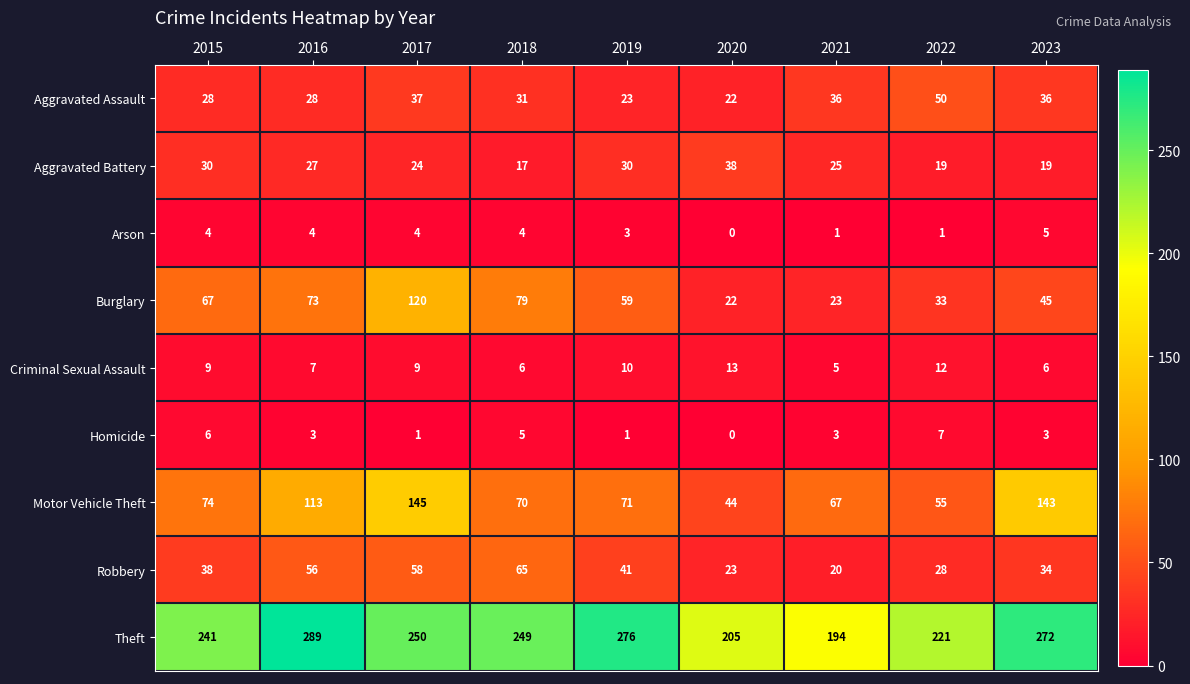

At which category is the sum across all series the highest?

2017